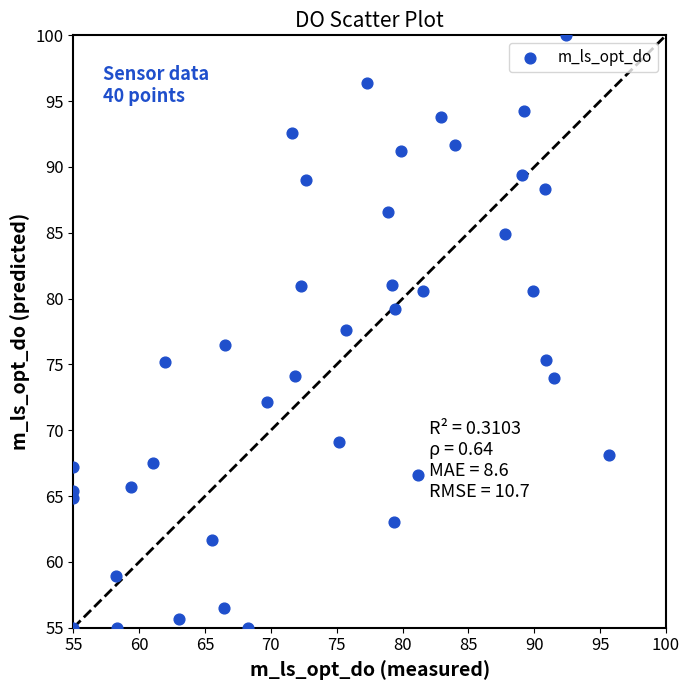

What is the range of Y values (max minus min)?

45.0